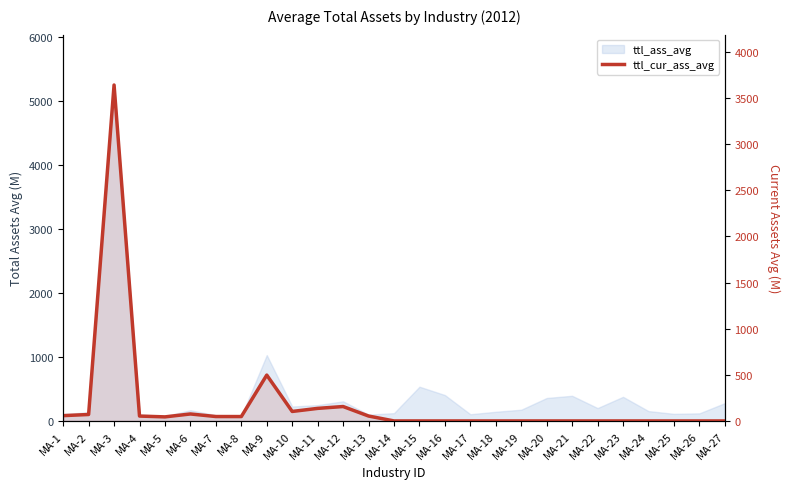

True or false: the data shows 153.3 at MA-9.

False